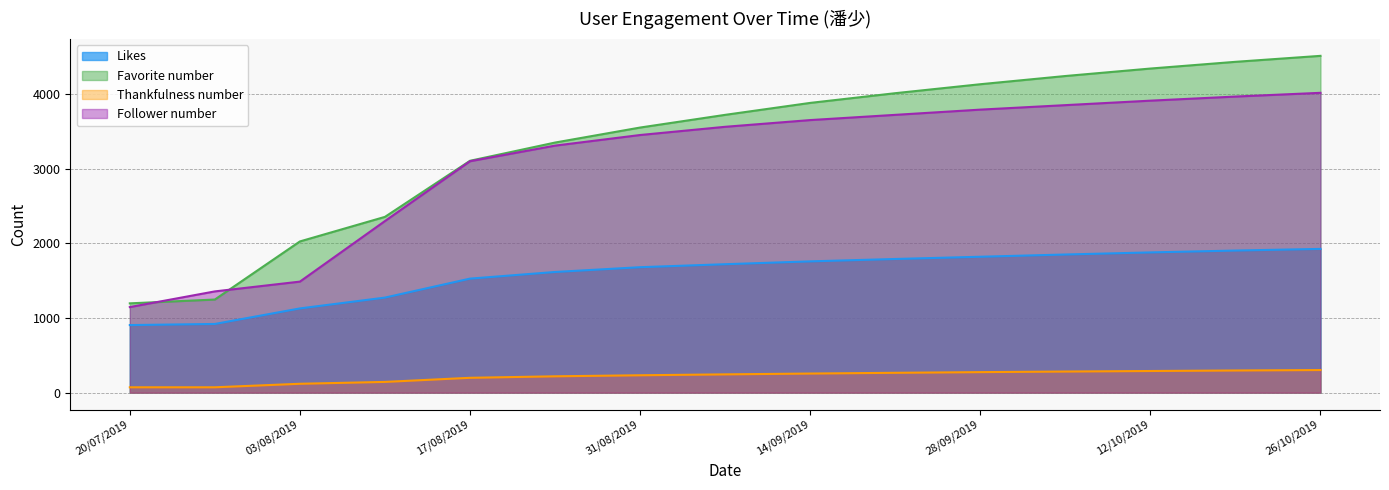

The value of Favorite number at 12/10/2019 is 6668. True or false?

False